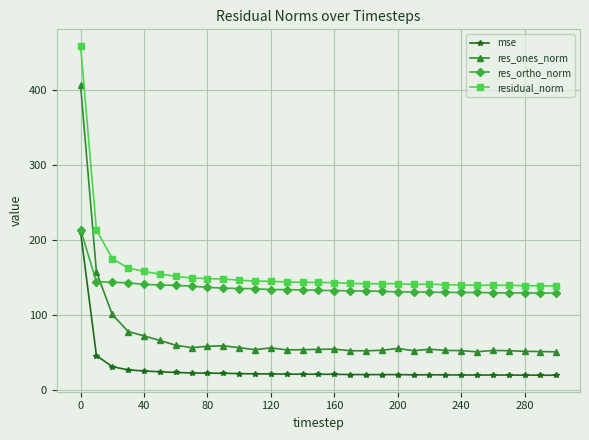

What are all the series names shown in the legend?

mse, res_ones_norm, res_ortho_norm, residual_norm